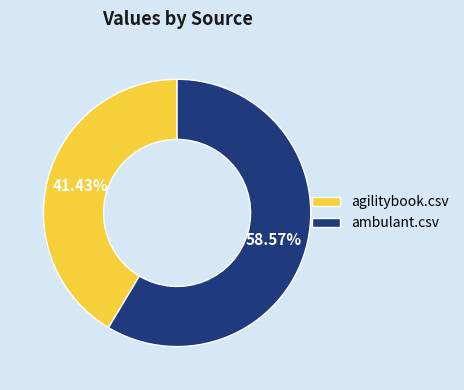

Which has a higher value, ambulant.csv or agilitybook.csv?

ambulant.csv